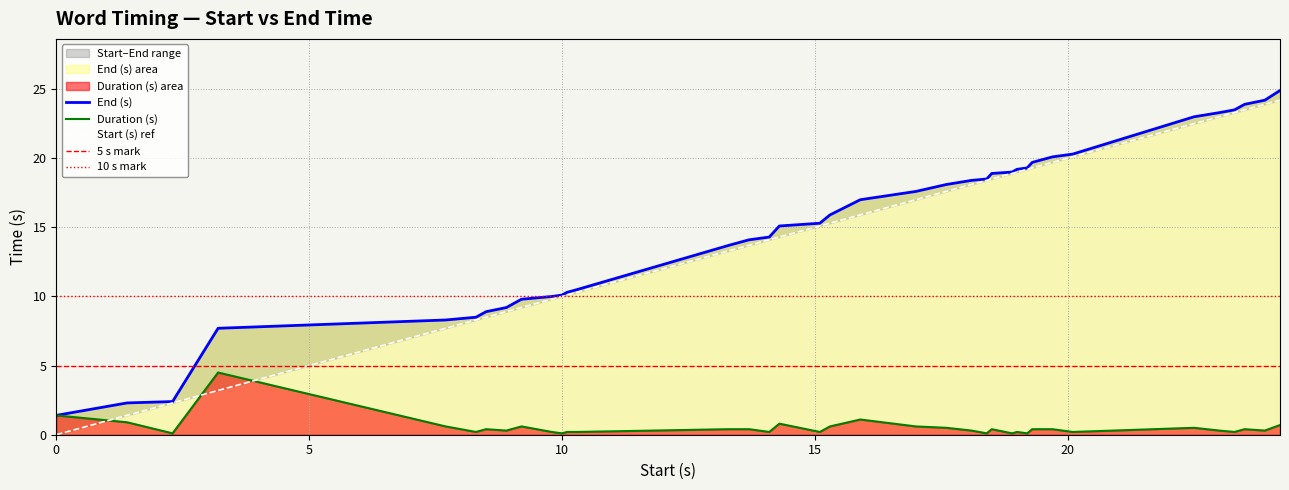

True or false: Duration (s) has a value of 0.4 at 19.3.

True